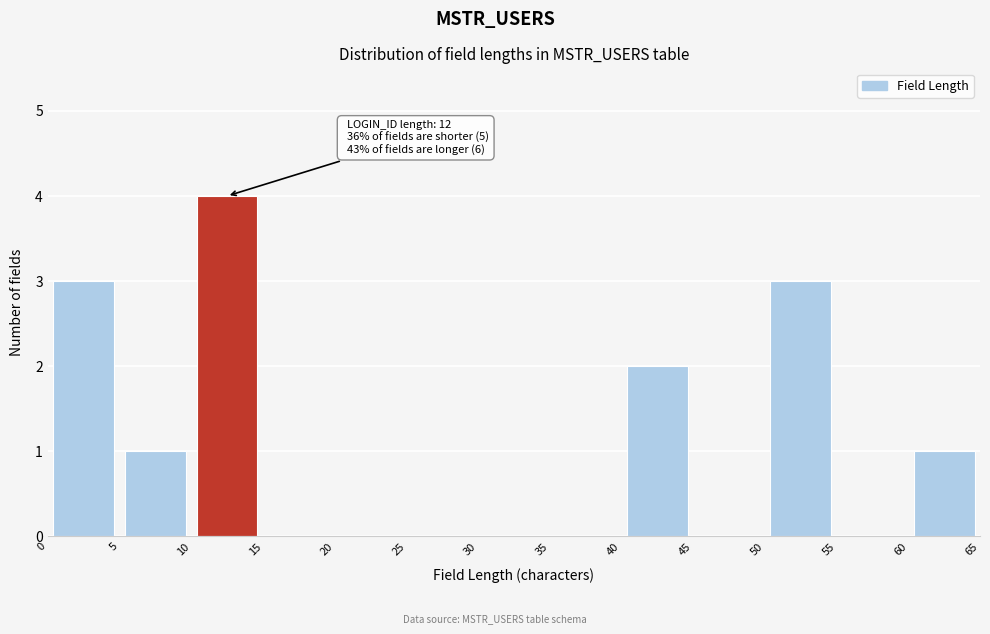

Over which range of the x-axis is the bar tallest?

10 to 15